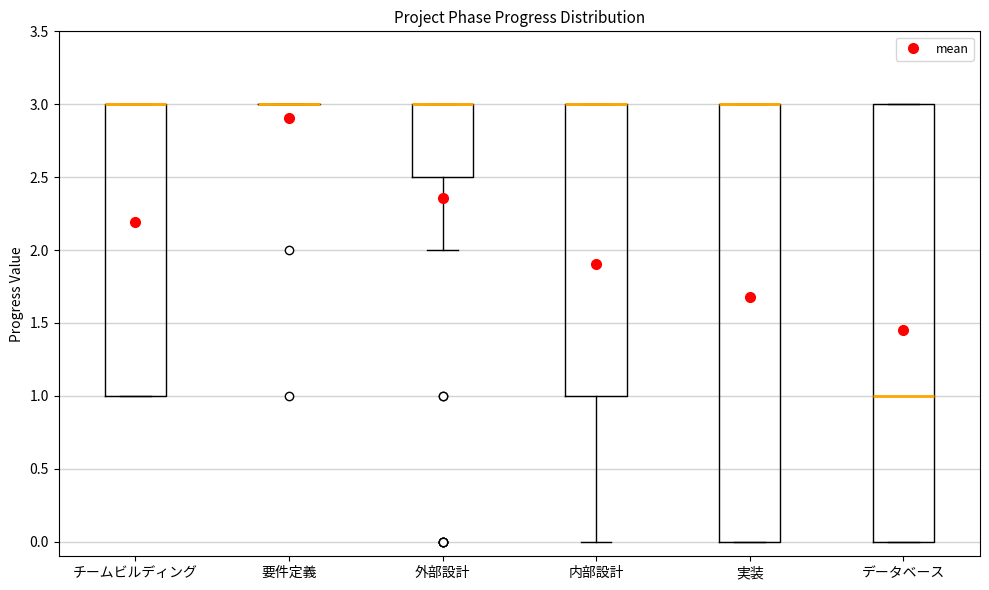

Where does the lower whisker of the box for 外部設計 end on the y-axis? The values are not printed on the chart, so give them approximately, as read against the axis.

2.0